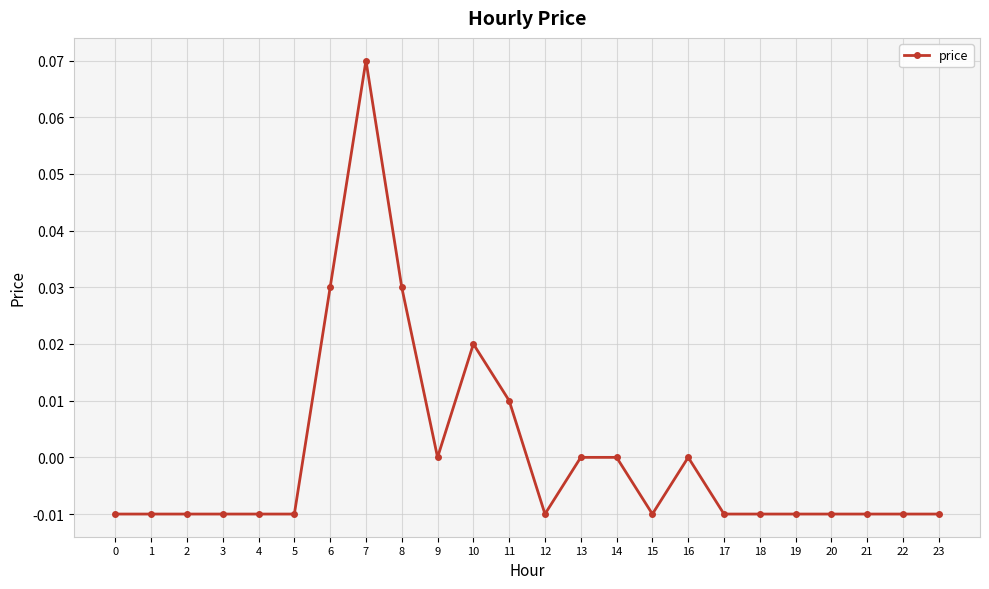

True or false: there are more than 0 points higher than both neighbors.

True